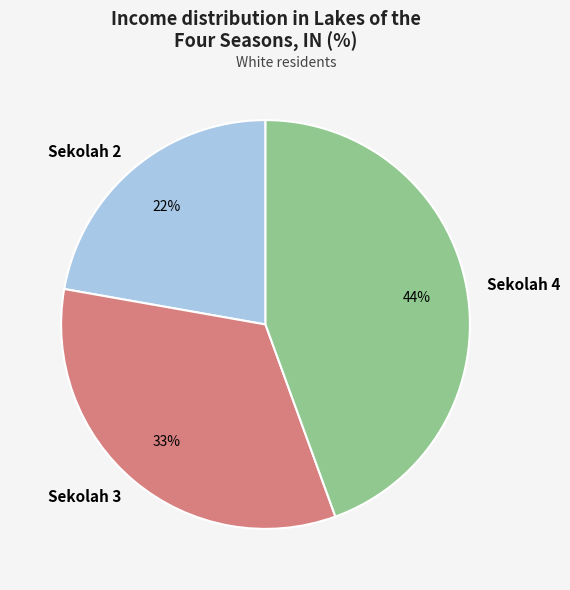

Does Sekolah 2 represent more than half of the total?

No